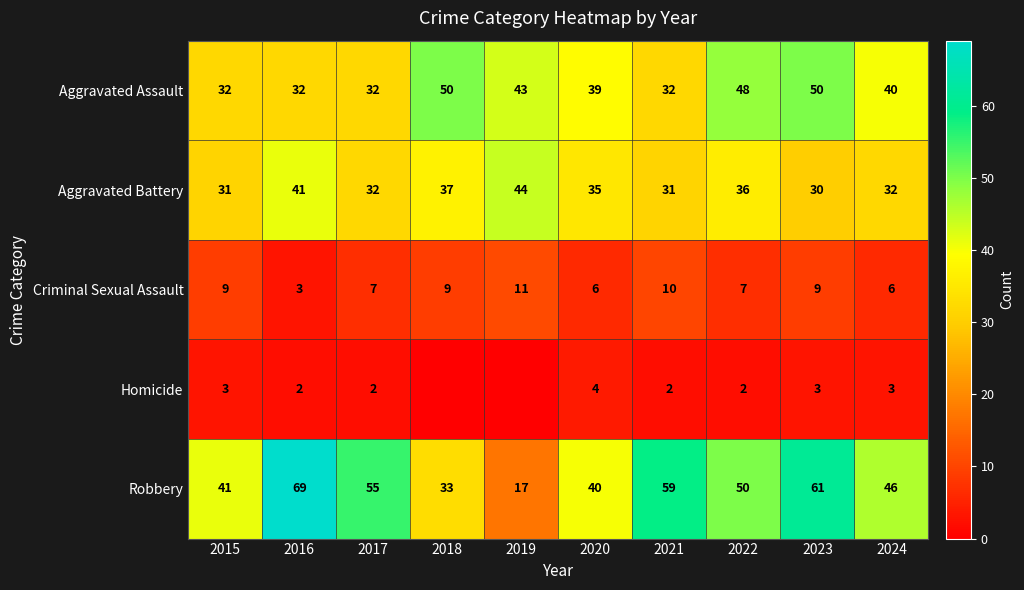

How many data points does each series have?

10